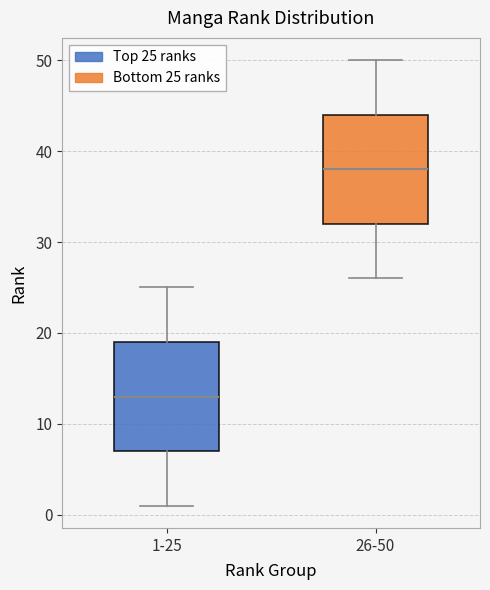

Reading left to right, transcribe this box plot: for each box, give where its median line is, the range the box spans, and where its two whiskers end, as read against the y-axis. The values are not printed on the chart, so give them approximately, as read against the axis.

1-25: median 13, box 7 to 19, whiskers 1 to 25
26-50: median 38, box 32 to 44, whiskers 26 to 50